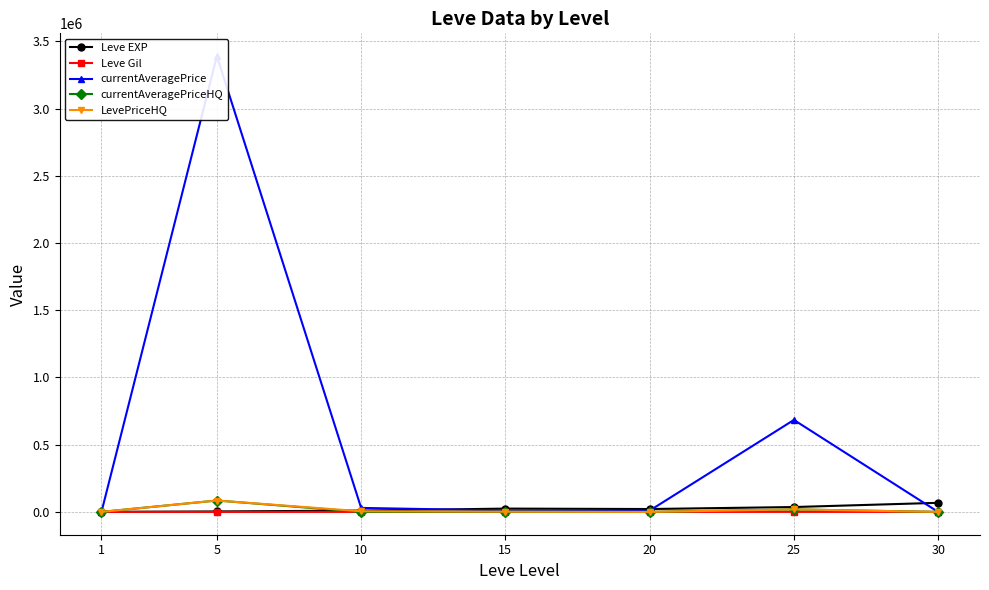

What is the greatest value displayed?

3390002.0